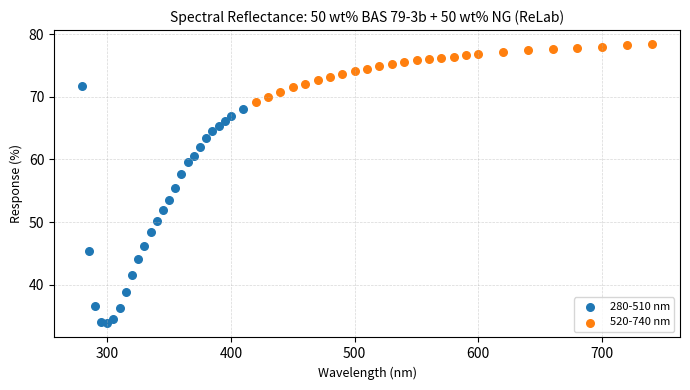

Which series reaches the minimum Y coordinate?

280-510 nm